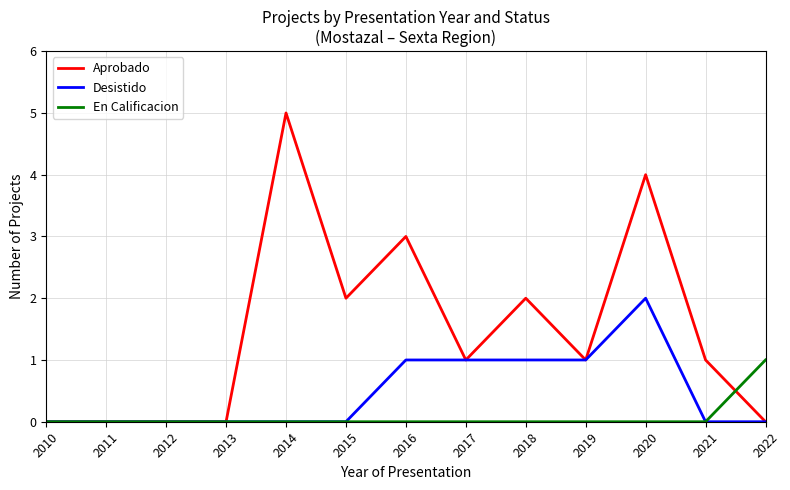

Rank the series by their average value, from highest to lowest.

Aprobado, Desistido, En Calificacion